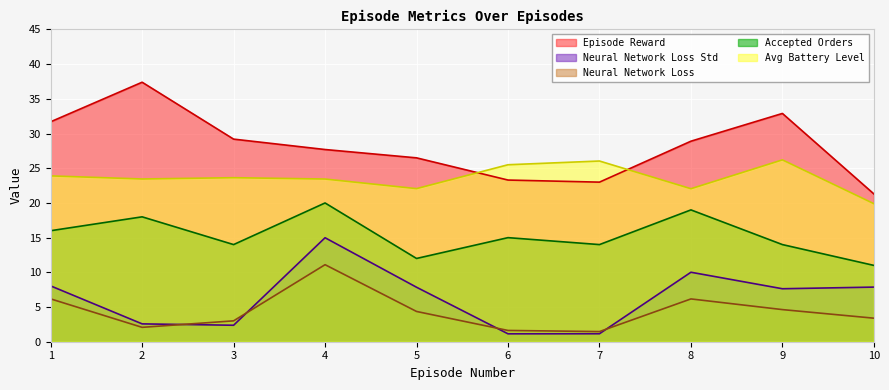

What is the difference between the episode_reward values at 10 and 4?

6.4